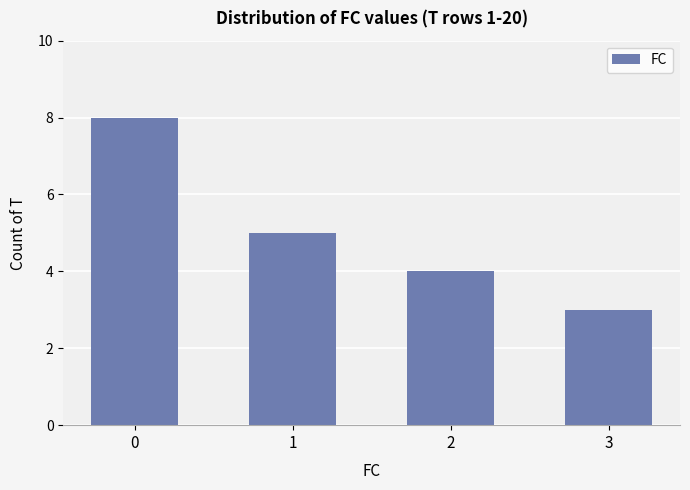

Reading left to right, what are all the values shown in this chart?

8	5	4	3